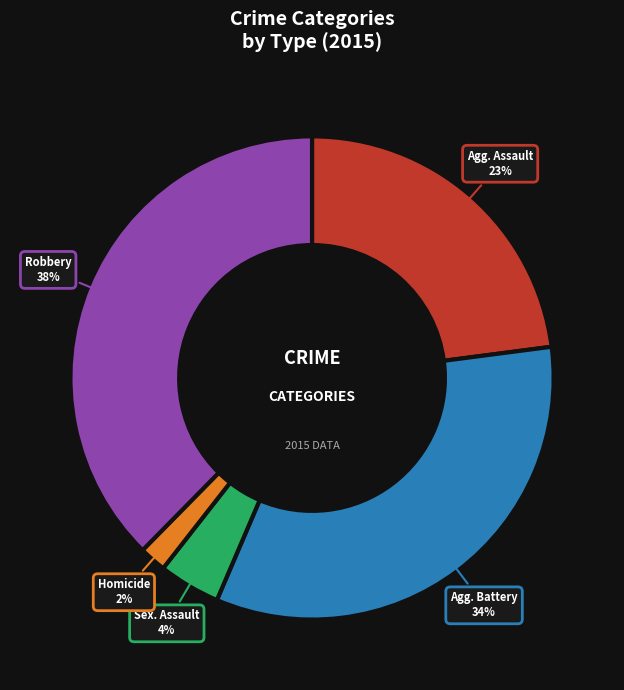

Does any single category account for the majority?

No